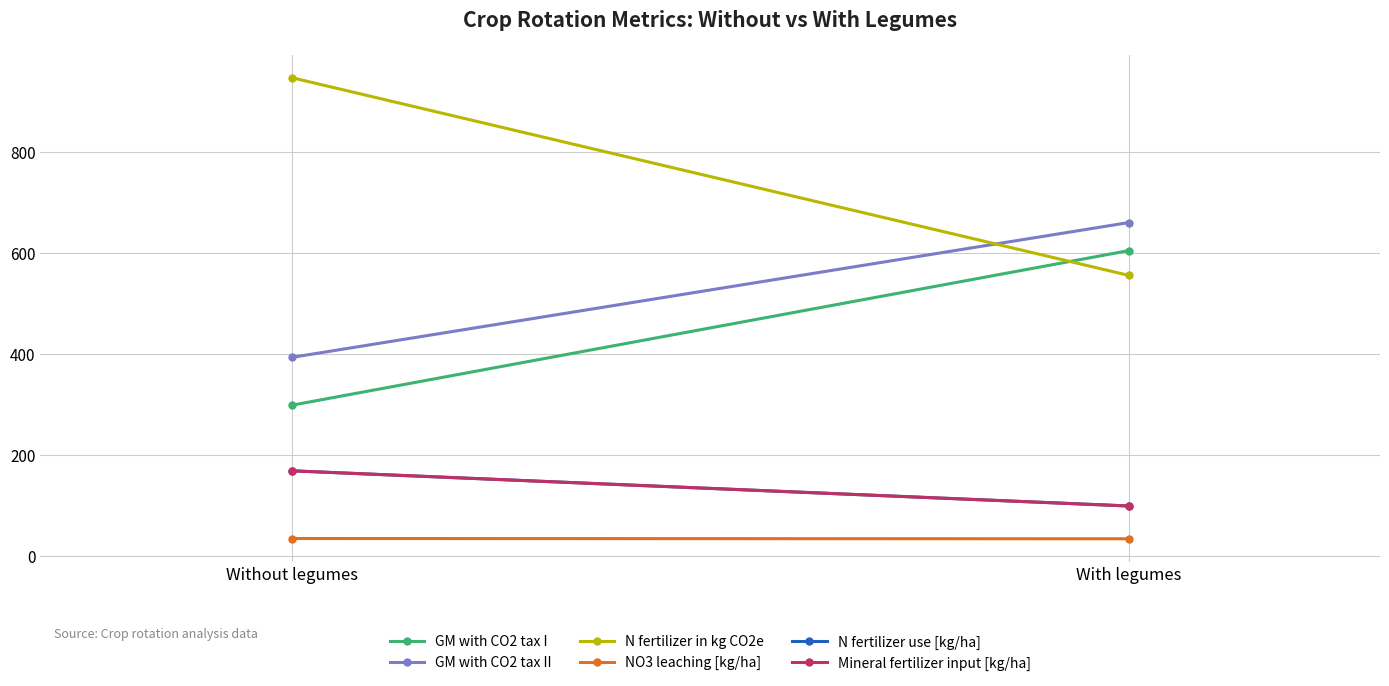

List the labels in order of GM with CO2 tax II value, smallest first.

Without legumes, With legumes